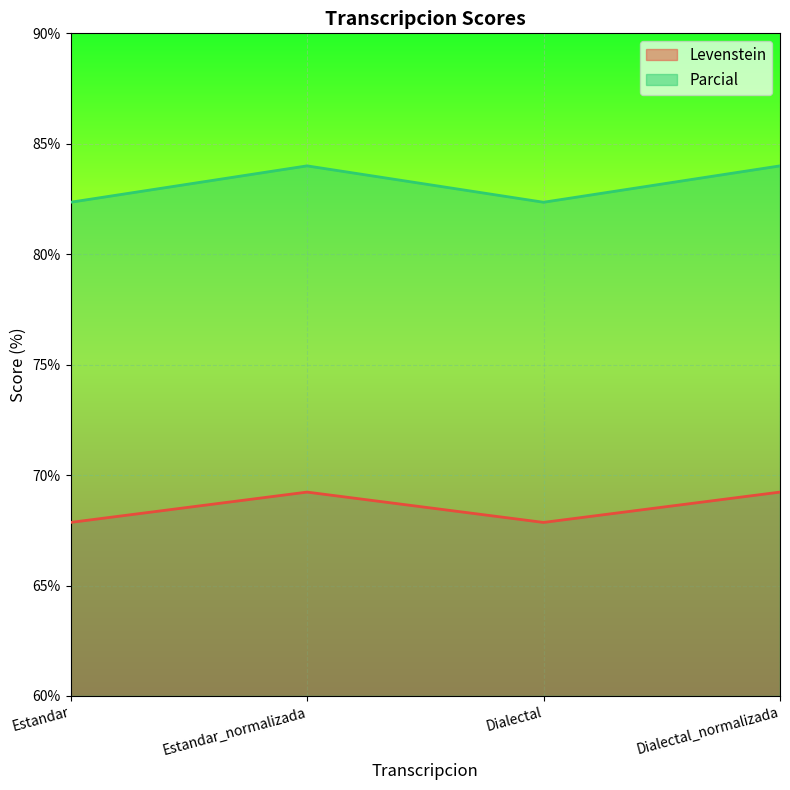

The Parcial series shows 84.0 at Dialectal_normalizada. True or false?

True